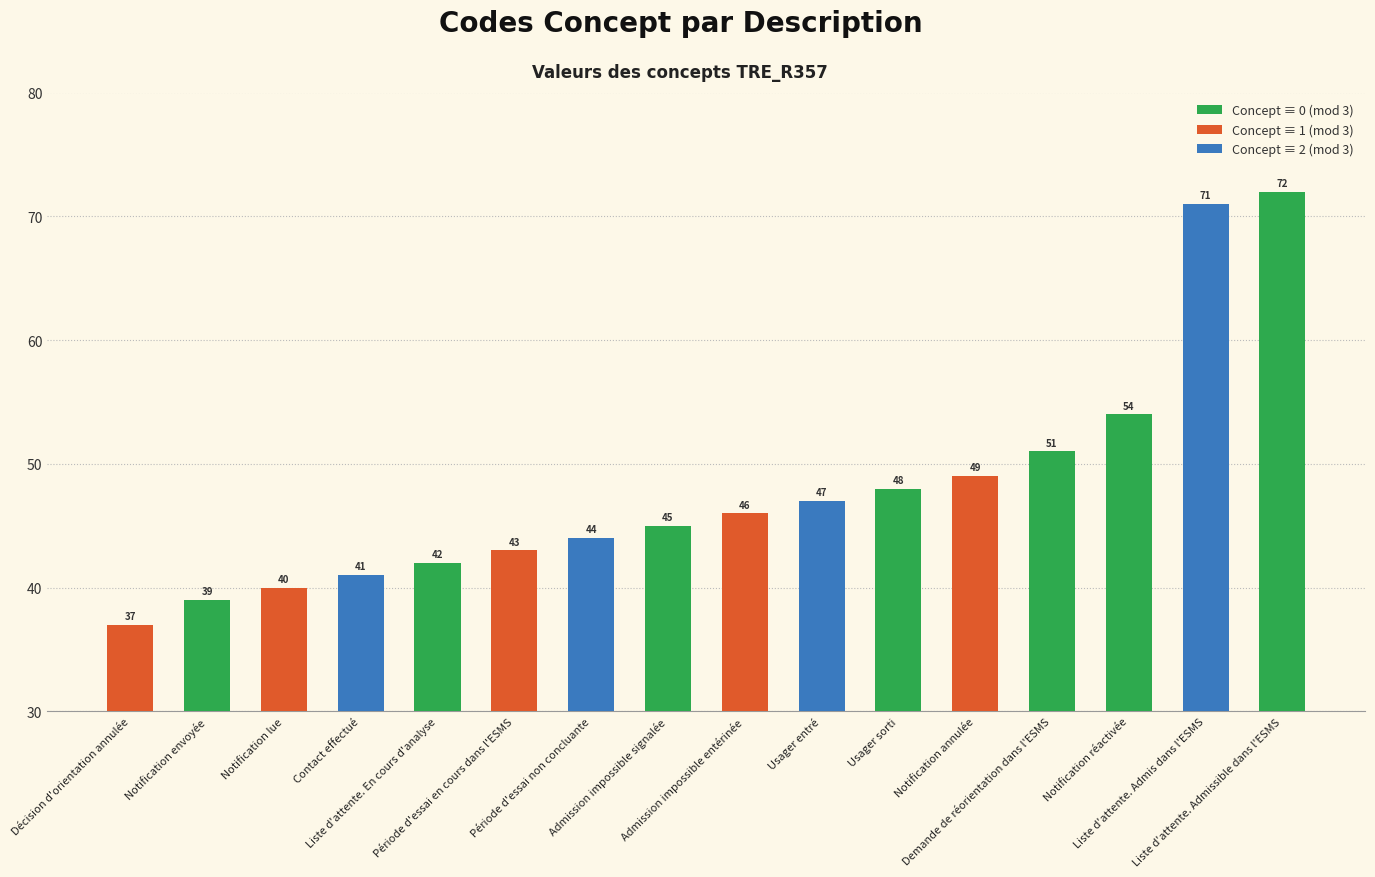

True or false: the data shows 42 at Liste d'attente. En cours d'analyse.

True